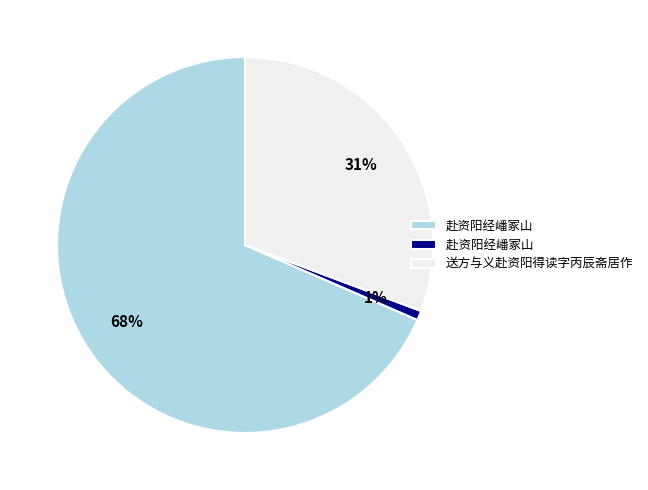

Is there a majority slice in this chart?

Yes